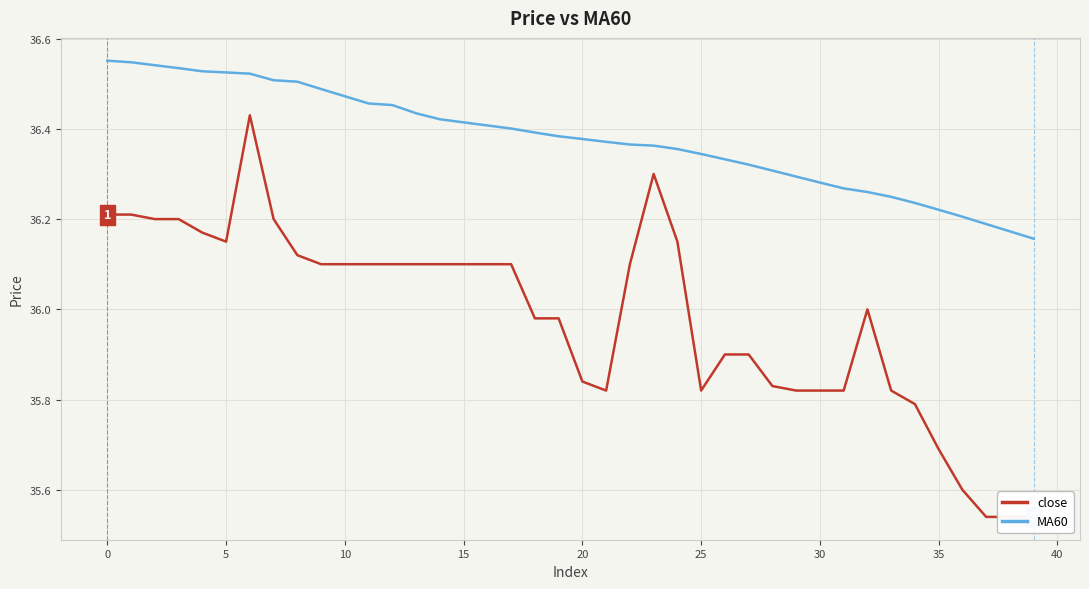

The MA60 series shows 58.2 at 30. True or false?

False